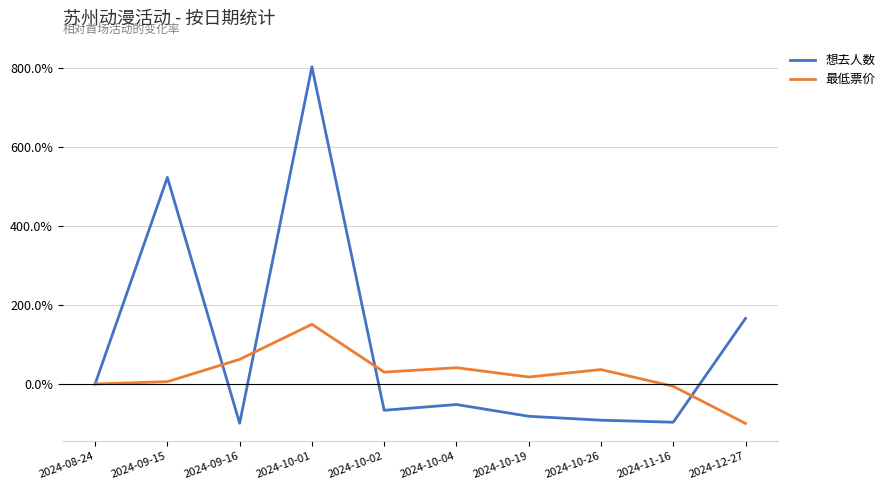

What are all the series names shown in the legend?

想去人数, 最低票价